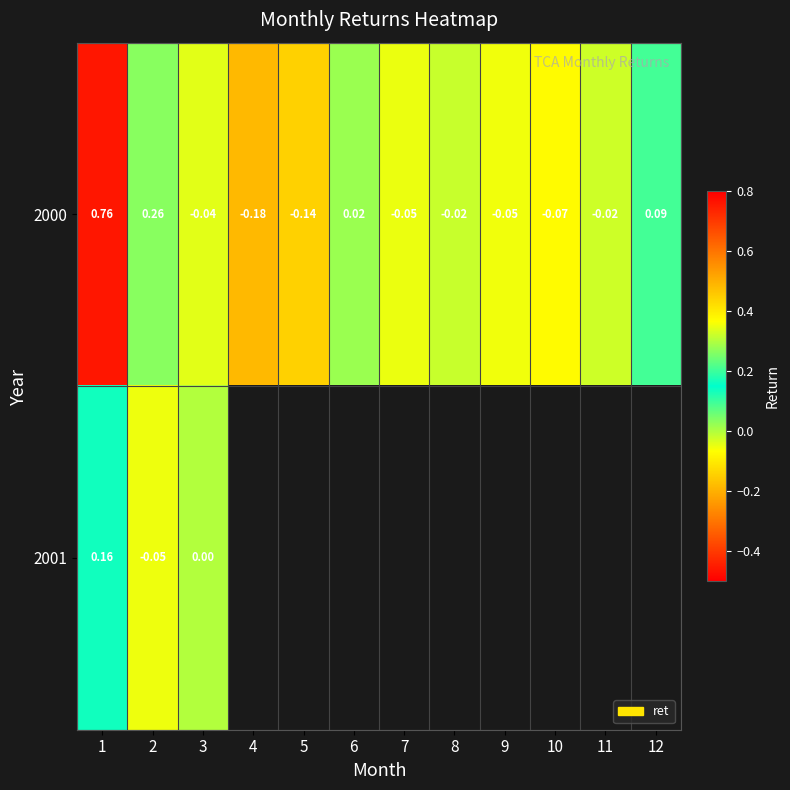

List the series in order of their peak value, lowest first.

2001, 2000